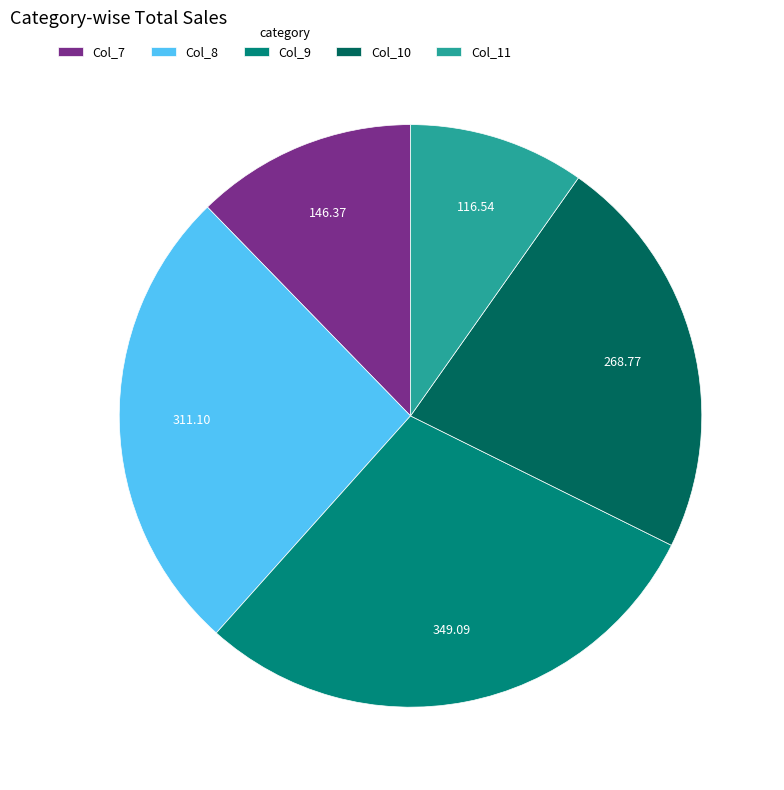

Is the sum of Col_7 and Col_11 greater than half?

No